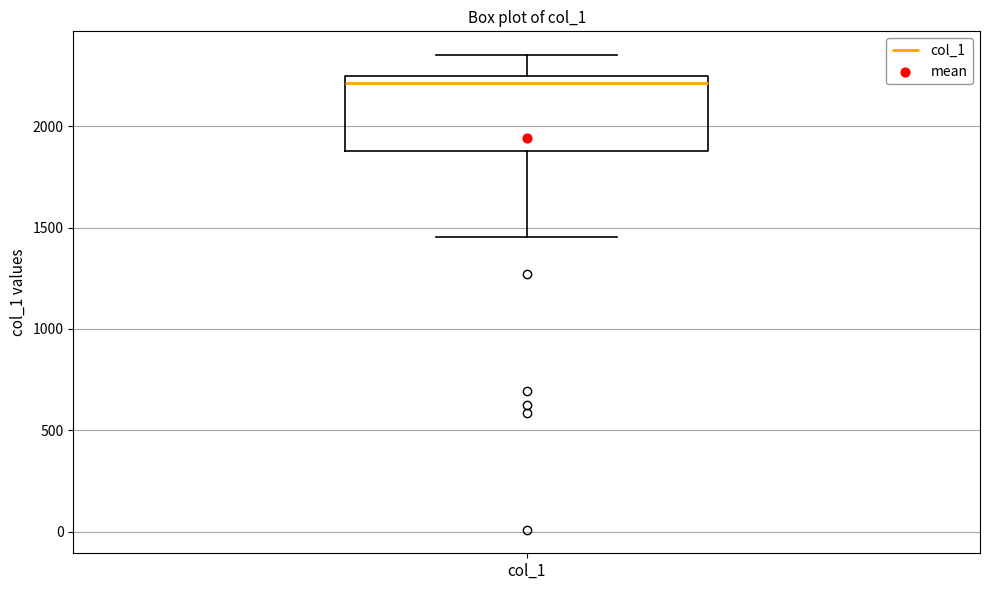

Read this box plot against the y-axis: the position of the median line, the range covered by the box, and the ends of both whiskers. The values are not printed on the chart, so give them approximately, as read against the axis.

median 2200, box 1900 to 2250, whiskers 1450 to 2350